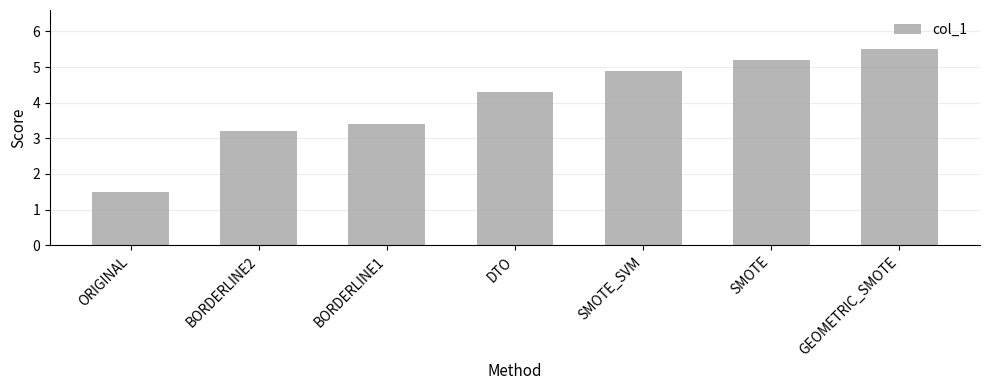

Reading left to right, list all the values displayed in this chart.

1.5	3.2	3.4	4.3	4.9	5.2	5.5